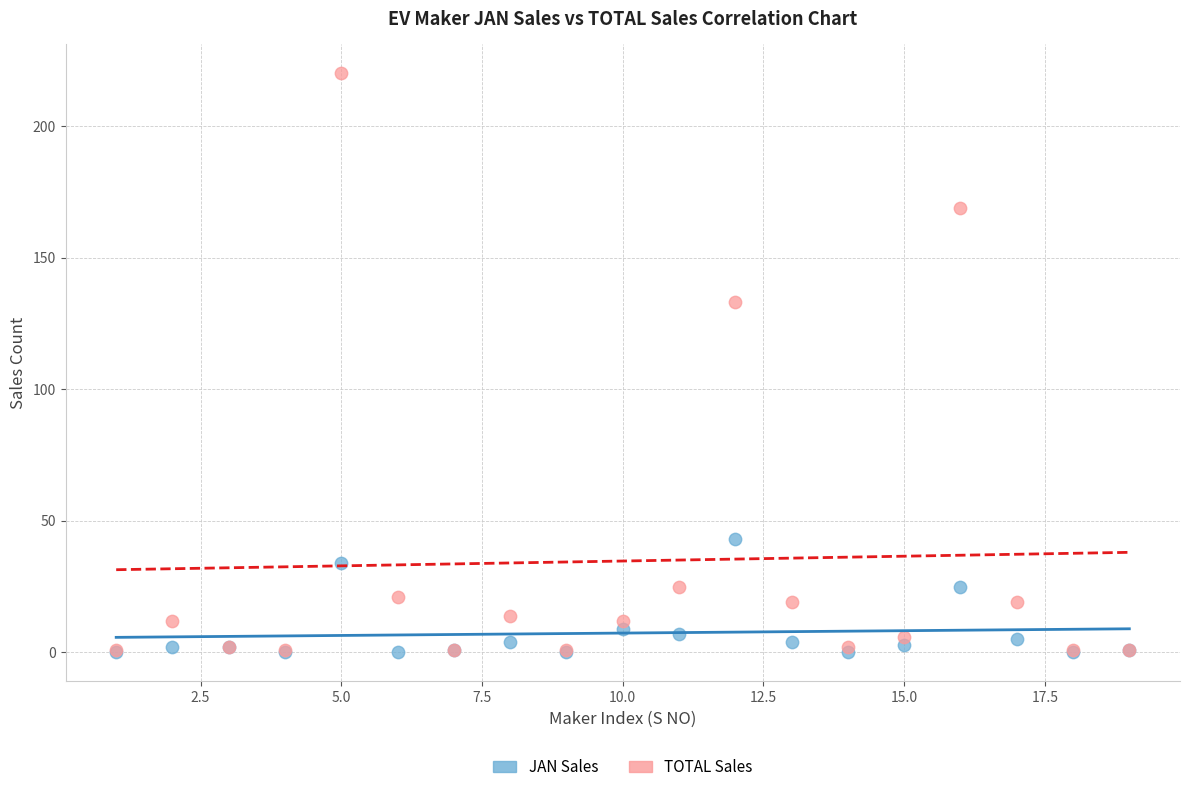

In the TOTAL Sales series, what Y value is closest to 110?

133